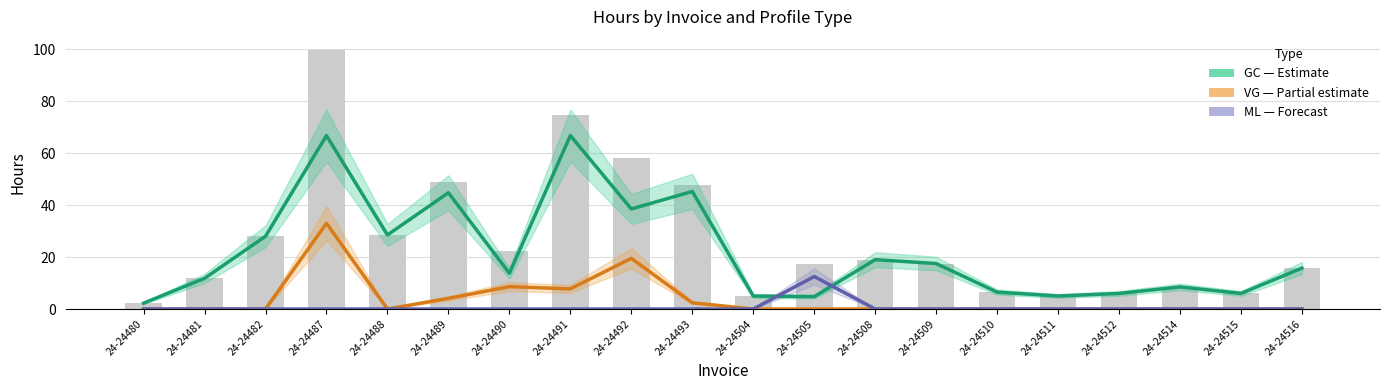

Reading right to left, what are all the values shown in this chart?

GC_hours: 24-24516=15.8	24-24515=6.0	24-24514=8.5	24-24512=6.0	24-24511=5.0	24-24510=6.5	24-24509=17.5	24-24508=19.0	24-24505=4.8	24-24504=5.0	24-24493=45.2	24-24492=38.5	24-24491=66.8	24-24490=13.8	24-24489=44.8	24-24488=28.5	24-24487=66.8	24-24482=28.0	24-24481=11.8	24-24480=2.2
VG_hours: 24-24516=0.0	24-24515=0.0	24-24514=0.0	24-24512=0.0	24-24511=0.0	24-24510=0.0	24-24509=0.0	24-24508=0.0	24-24505=0.0	24-24504=0.0	24-24493=2.4	24-24492=19.5	24-24491=7.8	24-24490=8.6	24-24489=4.1	24-24488=0.0	24-24487=33.0	24-24482=0.0	24-24481=0.0	24-24480=0.0
ML_hours: 24-24516=0.0	24-24515=0.0	24-24514=0.0	24-24512=0.0	24-24511=0.0	24-24510=0.0	24-24509=0.0	24-24508=0.0	24-24505=12.5	24-24504=0.0	24-24493=0.0	24-24492=0.0	24-24491=0.0	24-24490=0.0	24-24489=0.0	24-24488=0.0	24-24487=0.0	24-24482=0.0	24-24481=0.0	24-24480=0.0